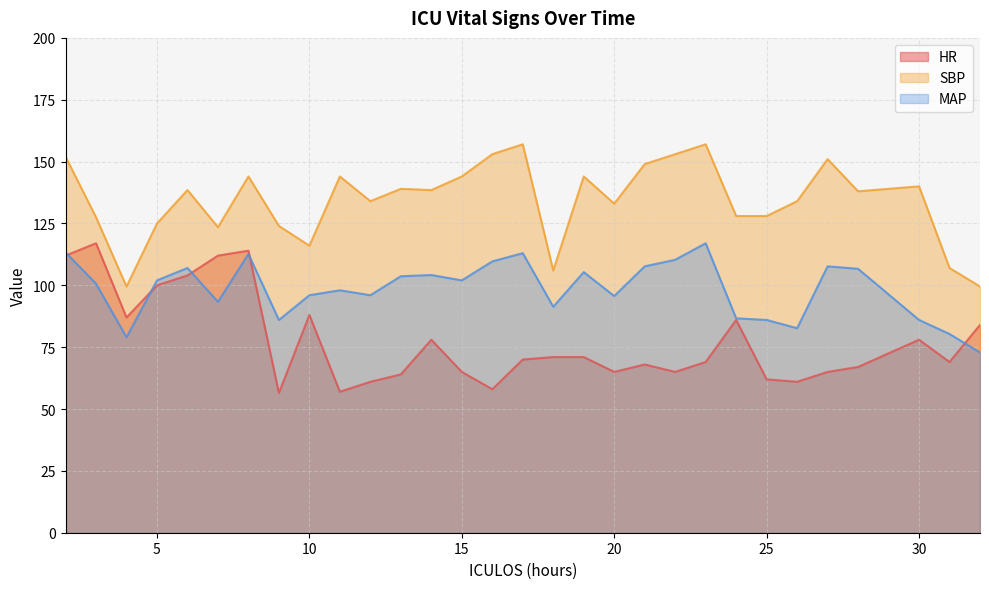

What is the difference between the maximum and minimum values in the SBP series?

57.5